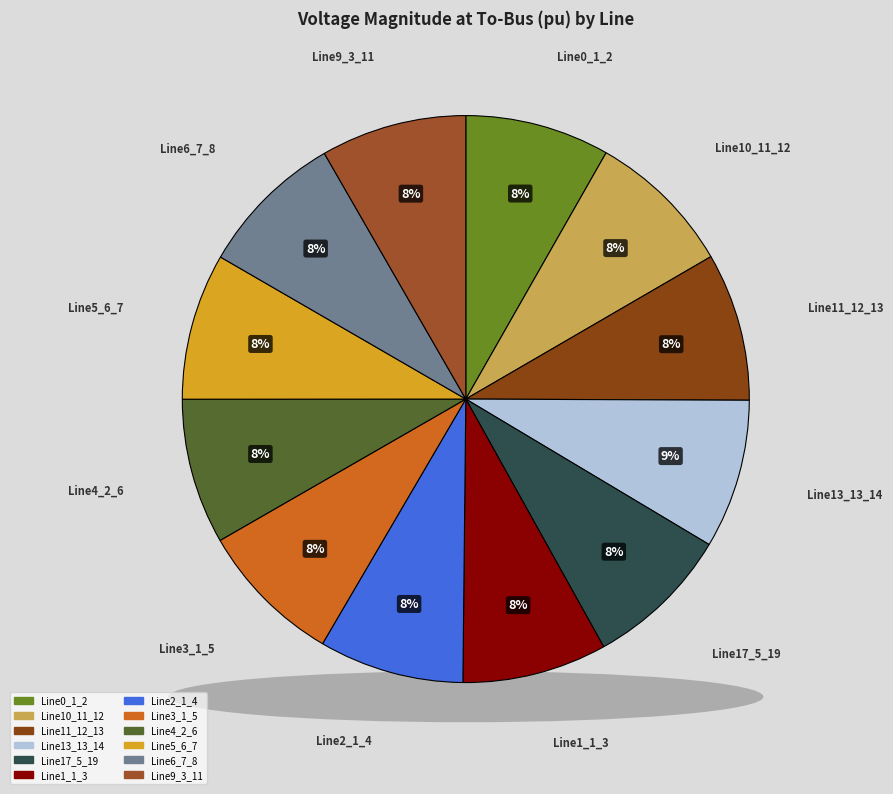

Does Line17_5_19 represent more than half of the total?

No